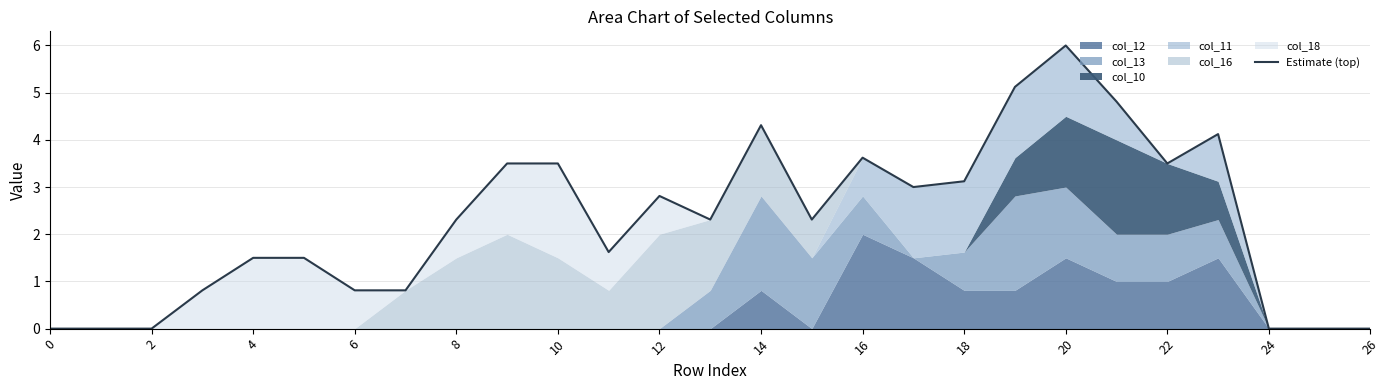

How many data points are less than 2?

12